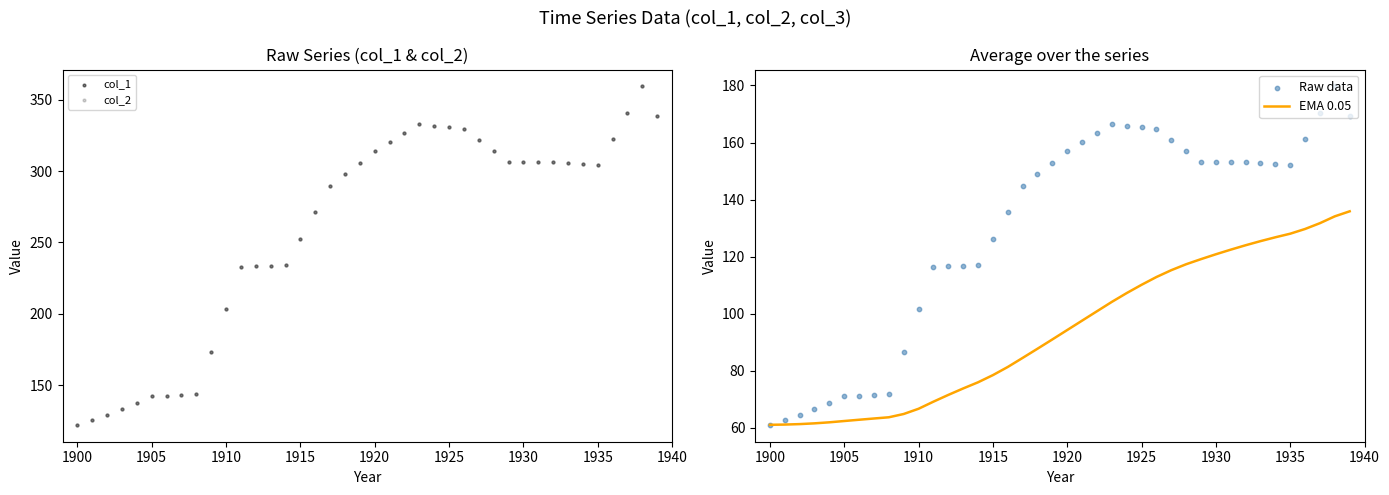

What are all the series names shown in the legend?

col_1, col_2, EMA 0.05, Raw data